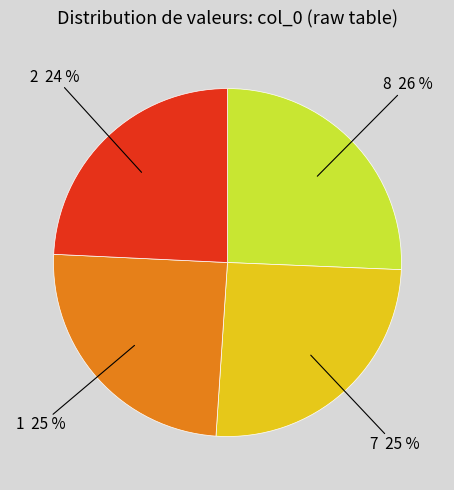

Is there a majority slice in this chart?

No